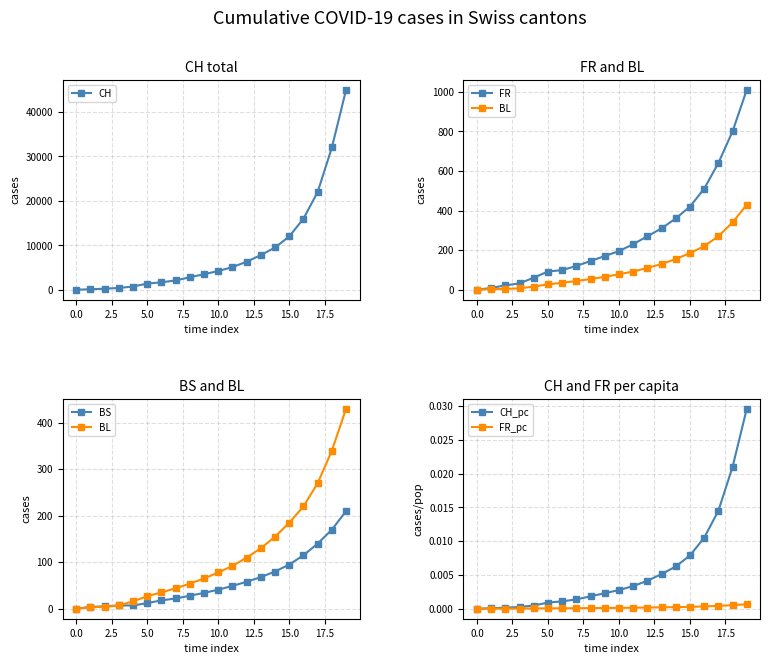

True or false: BL and CH_pc cross at least once.

False